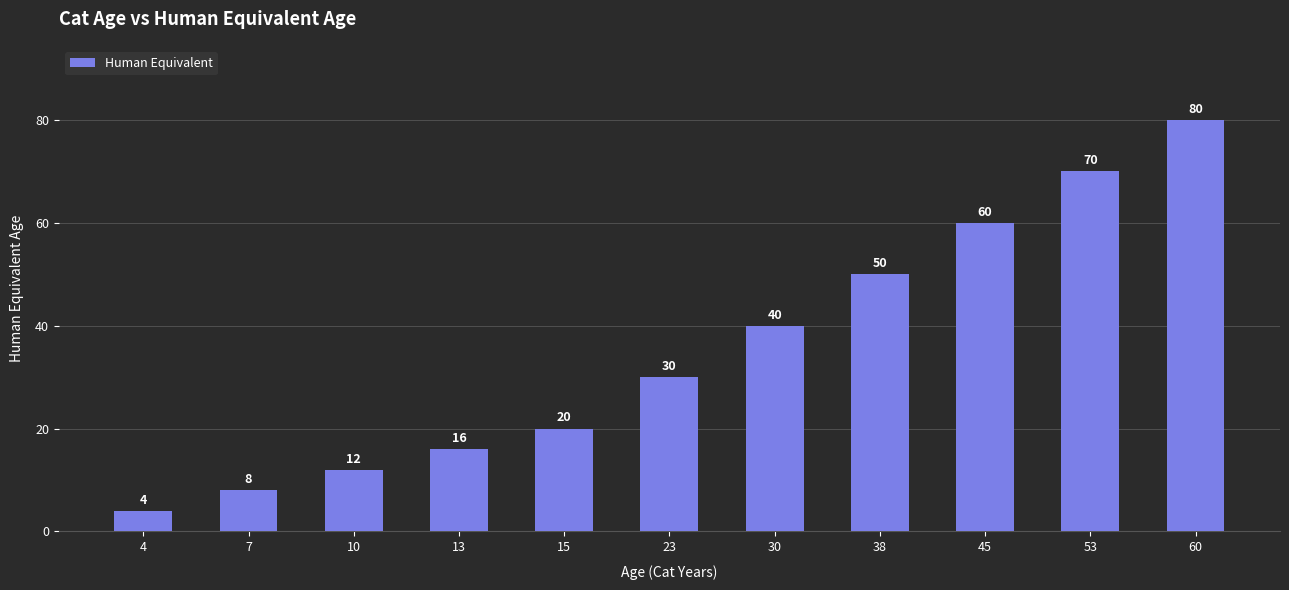

What is the value of the 3rd bar from the left?

12